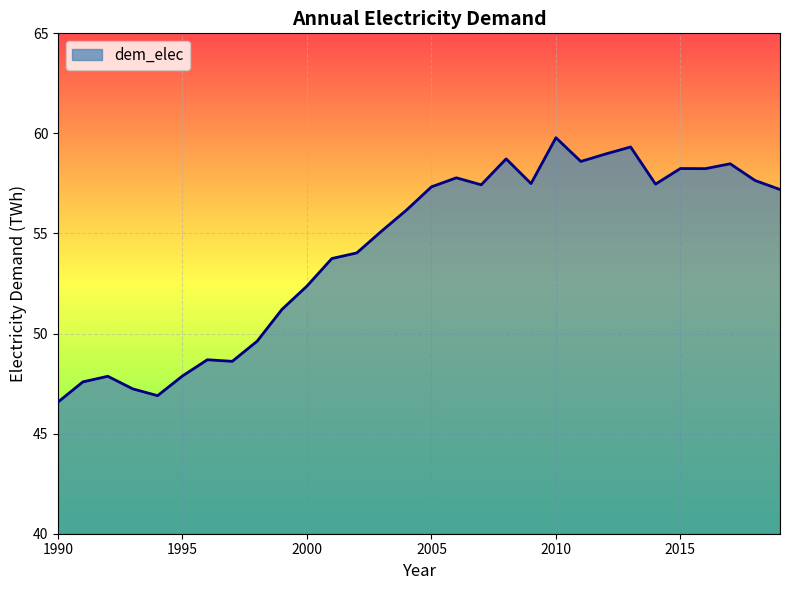

What is the difference between the maximum and minimum values?

13.2